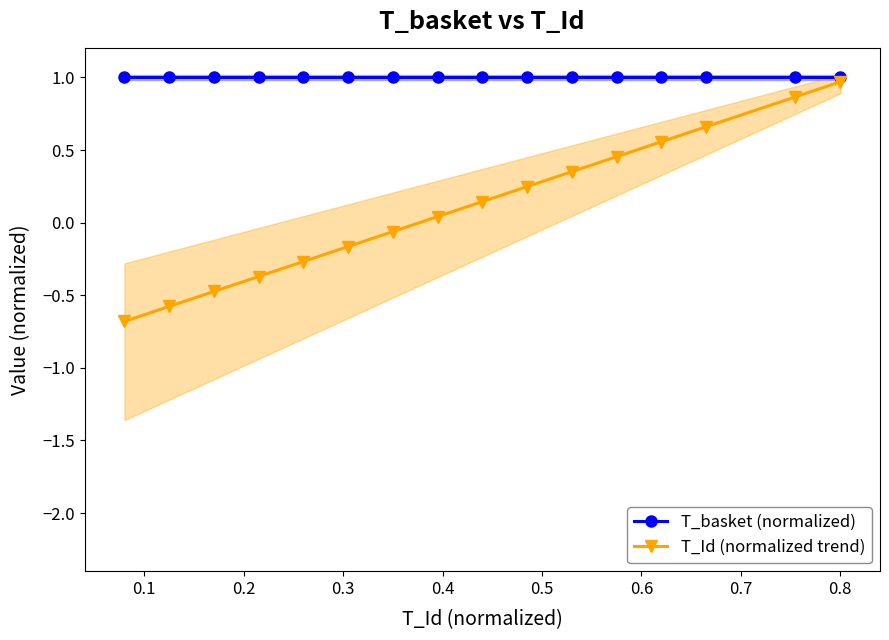

What is the value of the T_basket (normalized) point at the 2nd from the left?

1.0